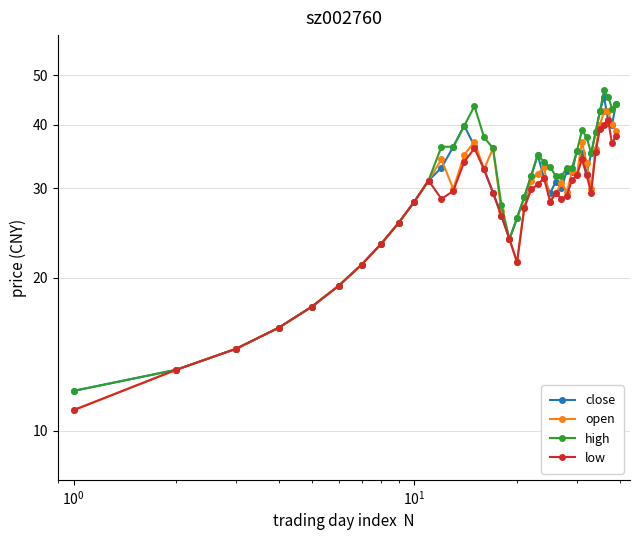

How many interior local peaks does the high series have?

4